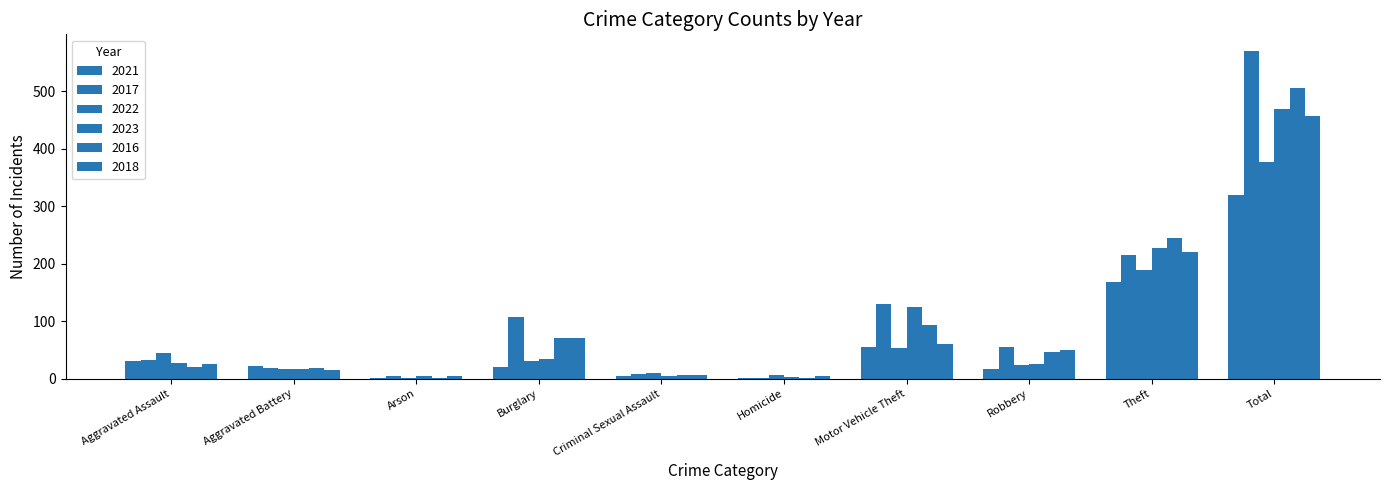

Count the number of categories in the chart.

10